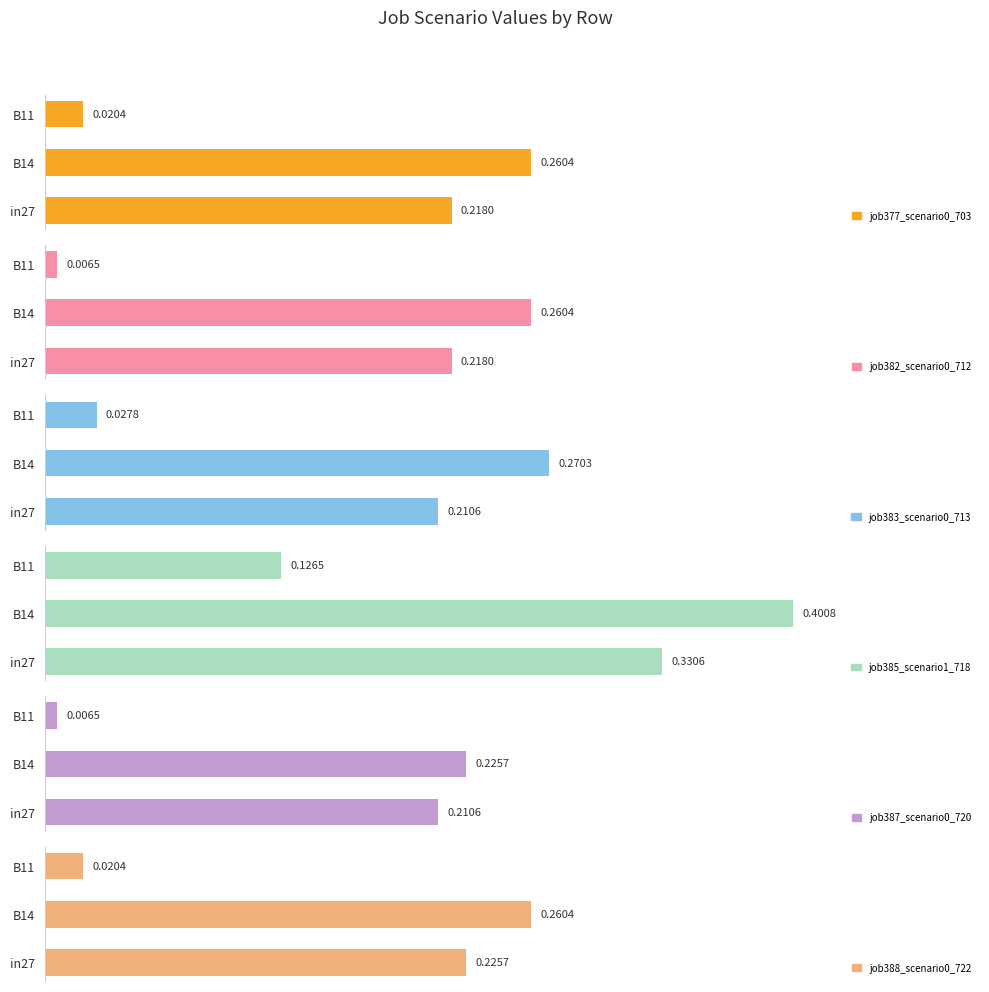

Is the value of job387_scenario0_720 at B14 greater than the value of job382_scenario0_712 at in27?

Yes